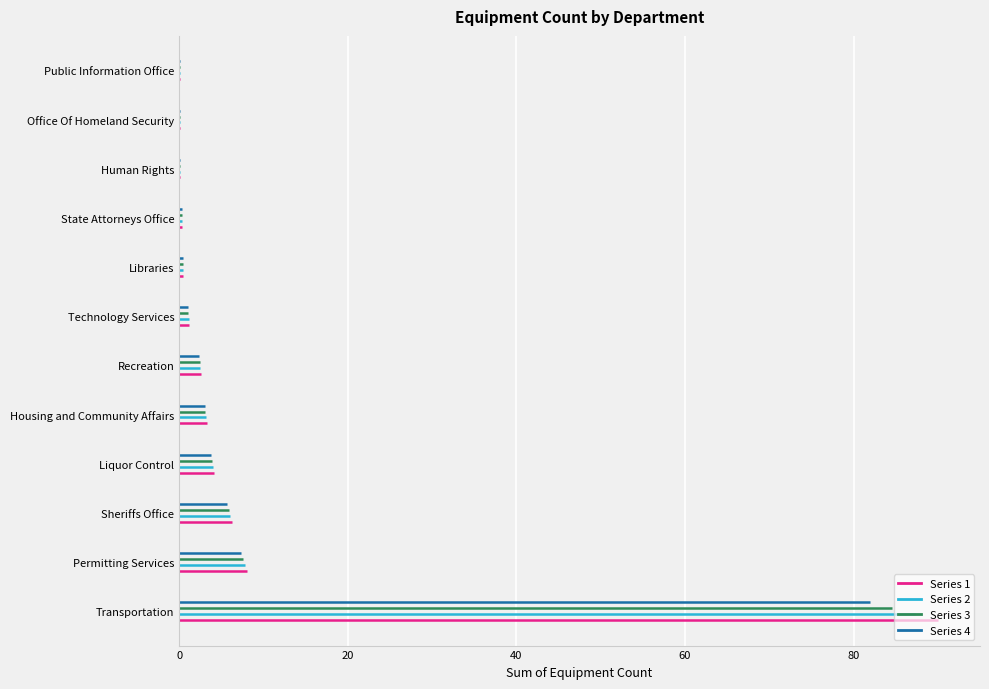

Which series has the largest range (max minus min)?

Series 1